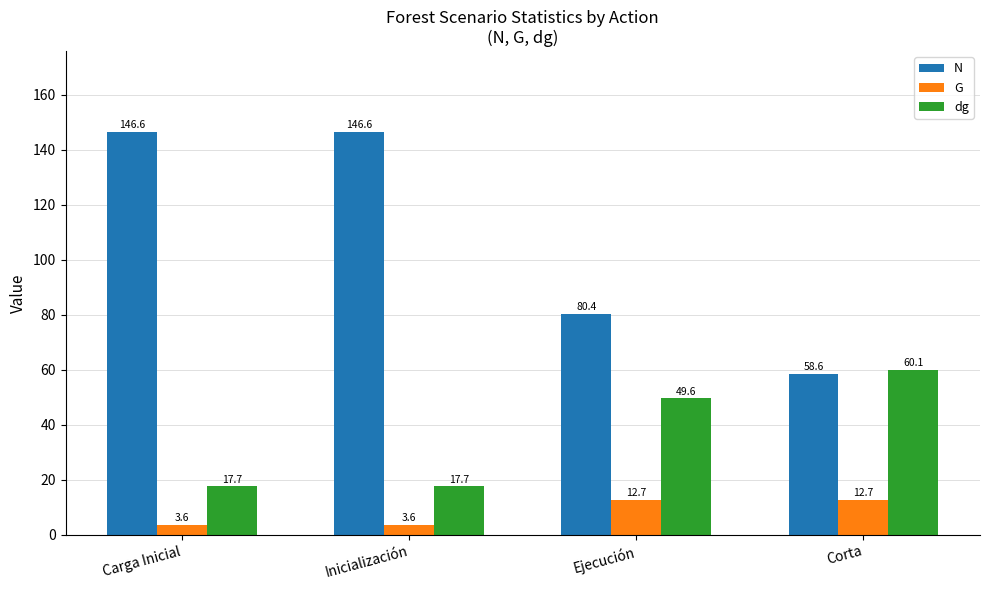

What is the value of the dg bar at the 2nd from the left?

17.7